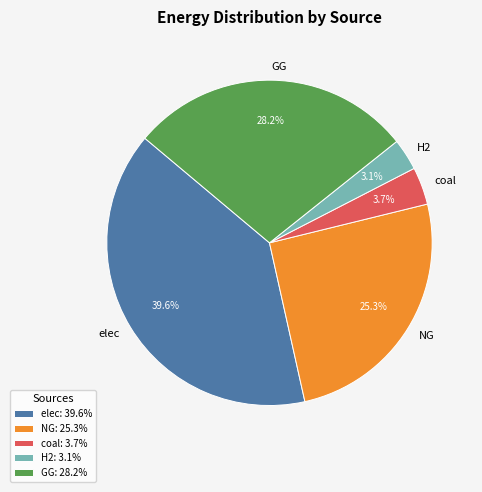

Does any single category account for the majority?

No